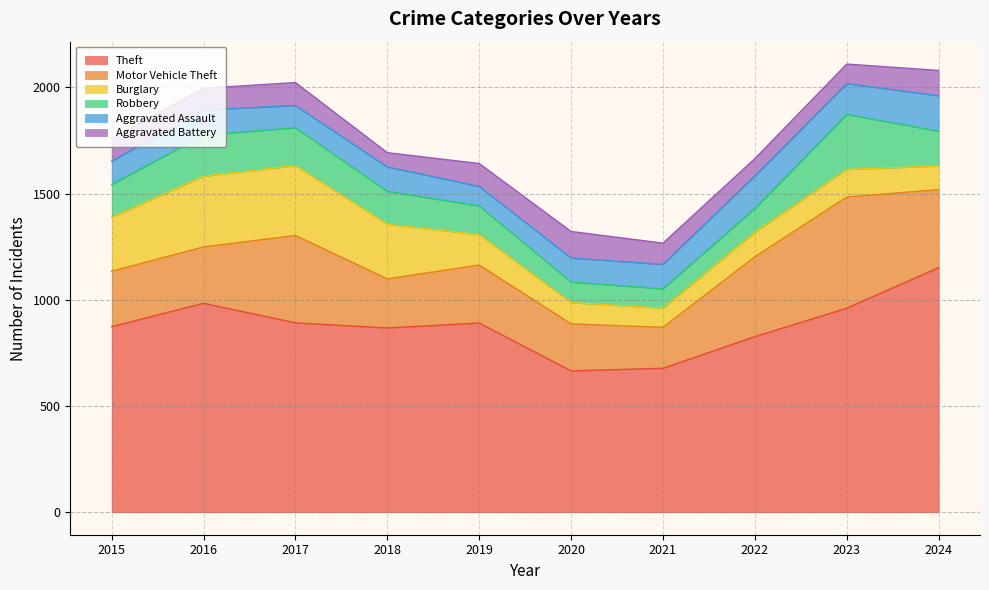

What is the lowest value of the Aggravated Assault series?

92